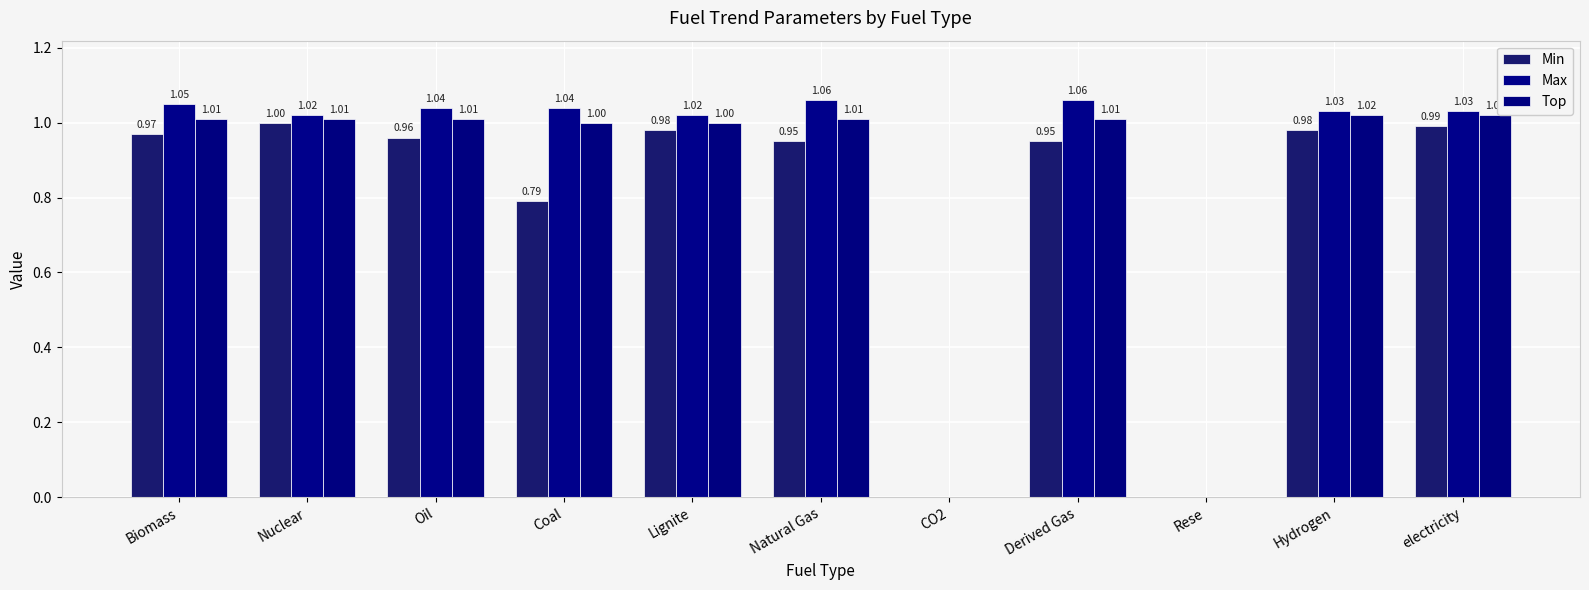

Which series changed the most between Biomass and Rese?

Max